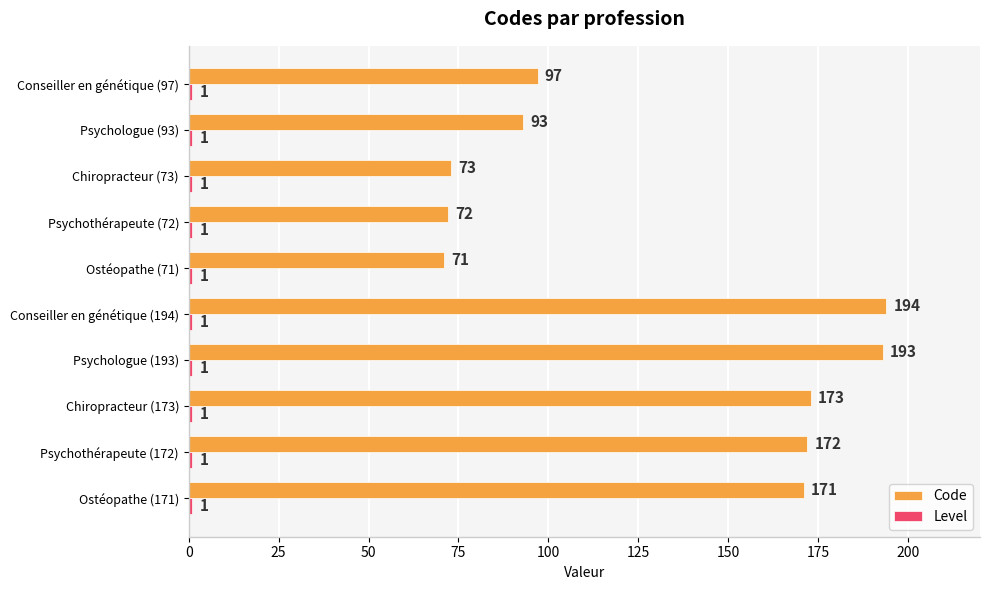

What is the total value across all series at Psychothérapeute (72)?

73